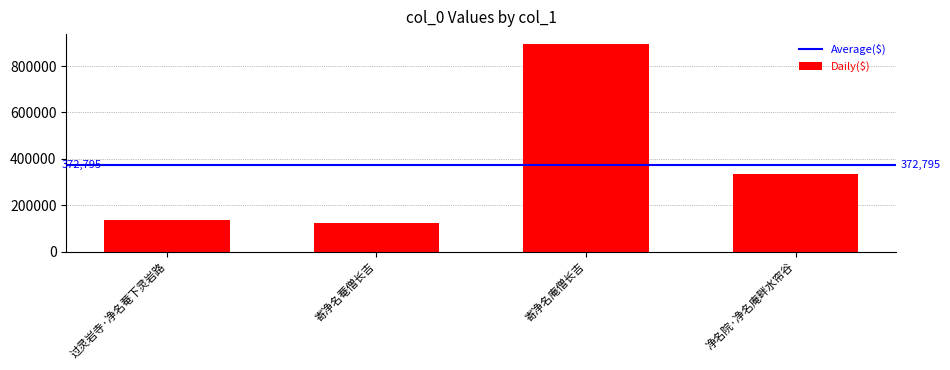

How many bars are there in total?

4